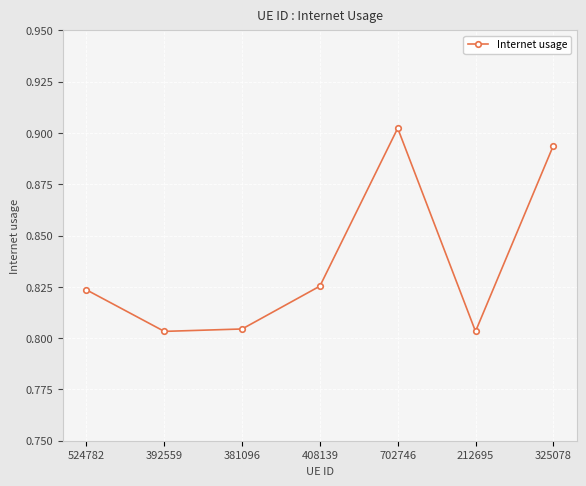

Which category has the highest value across all series?

702746